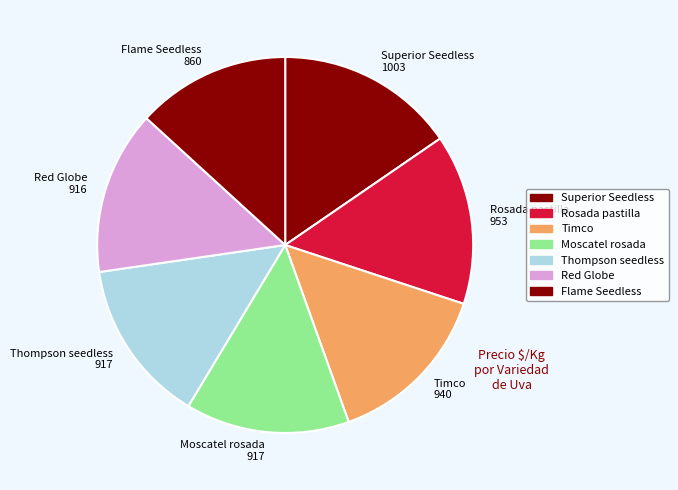

What is the smallest slice in the pie chart?

Flame Seedless